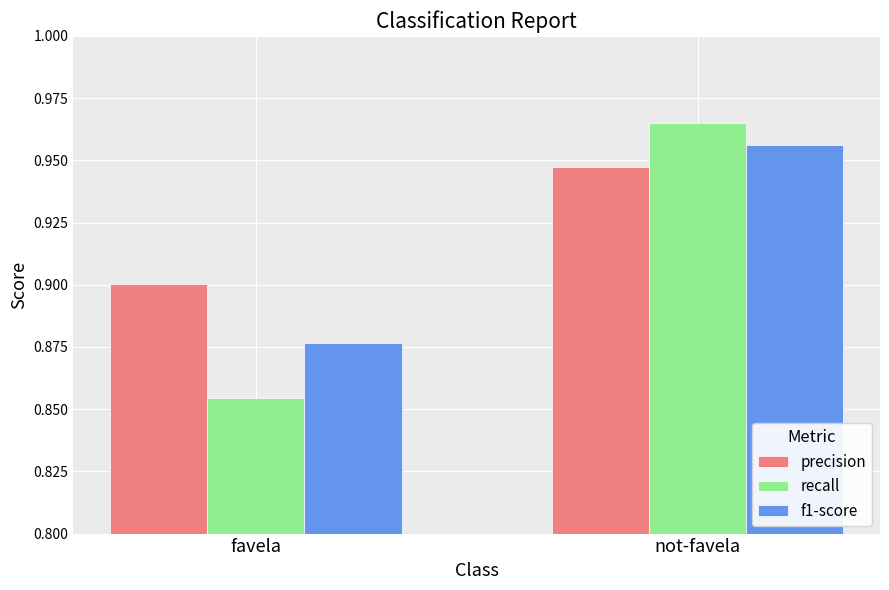

Rank the series at favela from highest to lowest value.

precision, f1-score, recall